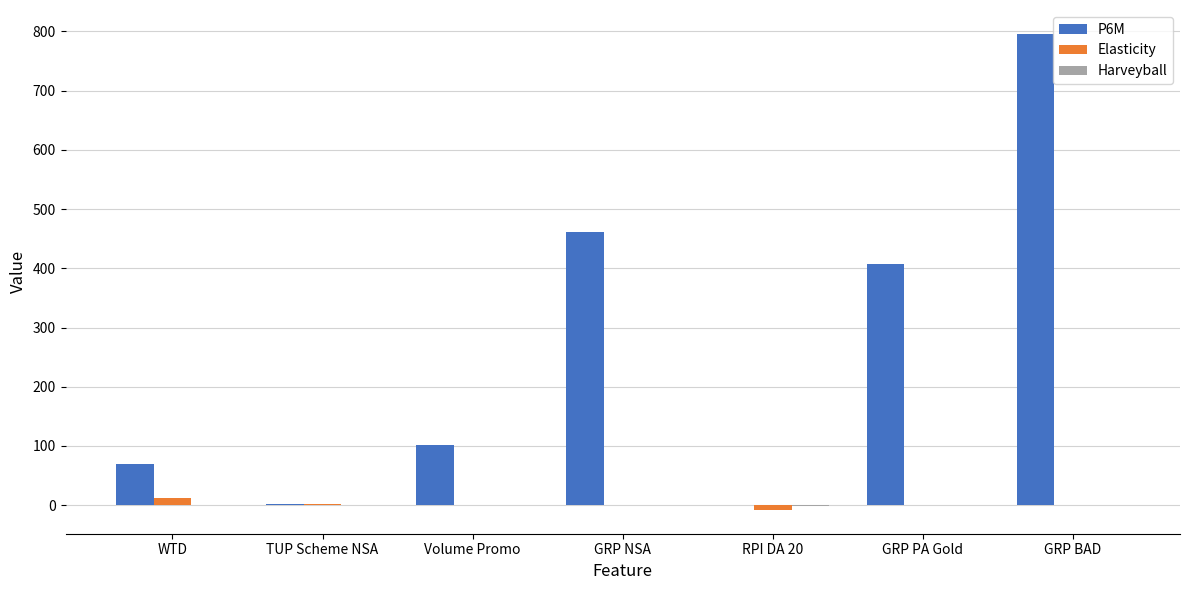

The P6M series shows 408.0 at GRP PA Gold. True or false?

True